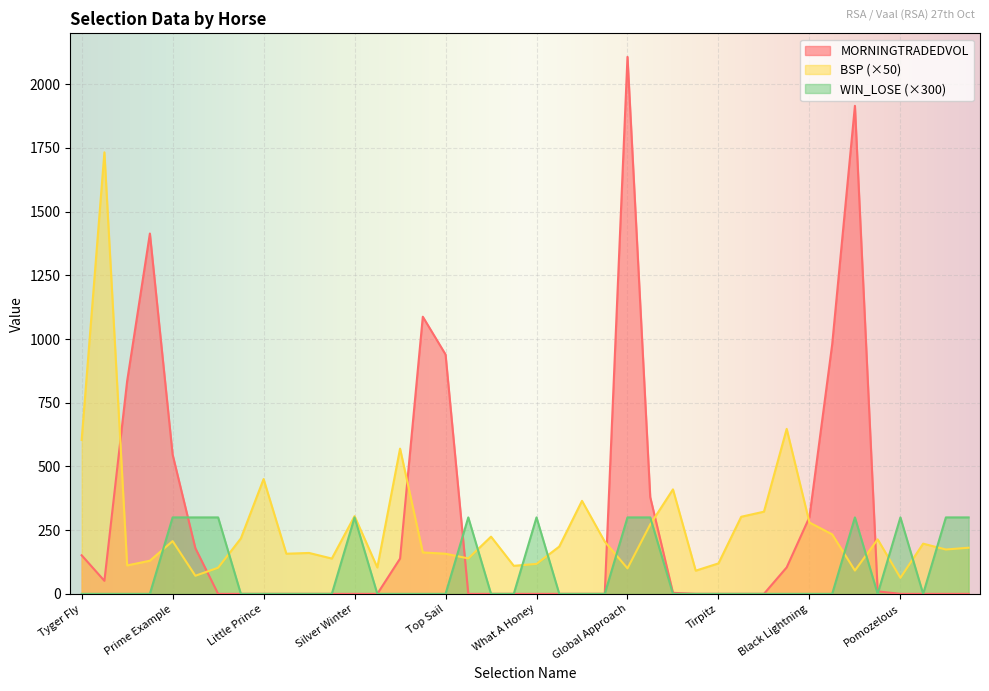

Reading left to right, list all the values displayed in this chart.

MORNINGTRADEDVOL: Tyger Fly=151.4	Hearts Thunder=51.2	Dockofthebay=835.0	Bronze Sword=1414.2	Prime Example=546.3	Karins Legacy=179.1	Sassy=0.0	Go Flichity=0.0	Little Prince=0.0	Legislates Dance=0.0	Blindedbythelights=0.0	A Time To Flower=0.0	Silver Winter=0.0	Laetitias Angel=0.0	Broadway=138.3	Mitch Got His Wish=1087.7	Top Sail=939.5	Houston=0.0	Great Times=0.0	Bonnaroo=0.0	What A Honey=0.0	Clean Living=0.0	Love Bite=0.0	Kwazzis Lady=0.0	Global Approach=2107.6	Warbonnet Creek=379.7	Twice In Camden=4.0	Rowins Dream=0.0	Tirpitz=0.0	Coming In Hot=0.0	Warship=0.0	Gimme A Diamond=103.8	Black Lightning=301.0	Lord Varys=979.0	Otto Luyken=1915.4	Unapologetic=9.8	Pomozelous=0.0	Mcebisi=0.0	Trident King=0.0	Spin Doctor=0.0
BSP: Tyger Fly=604.0	Hearts Thunder=1733.0	Dockofthebay=111.5	Bronze Sword=130.0	Prime Example=207.0	Karins Legacy=71.0	Sassy=102.5	Go Flichity=217.5	Little Prince=450.5	Legislates Dance=157.5	Blindedbythelights=160.5	A Time To Flower=138.5	Silver Winter=305.0	Laetitias Angel=103.5	Broadway=570.0	Mitch Got His Wish=162.5	Top Sail=157.5	Houston=139.0	Great Times=224.5	Bonnaroo=110.0	What A Honey=117.5	Clean Living=185.5	Love Bite=365.0	Kwazzis Lady=205.0	Global Approach=100.0	Warbonnet Creek=272.5	Twice In Camden=410.0	Rowins Dream=91.0	Tirpitz=119.5	Coming In Hot=302.5	Warship=322.5	Gimme A Diamond=647.5	Black Lightning=280.0	Lord Varys=233.5	Otto Luyken=91.5	Unapologetic=214.0	Pomozelous=63.0	Mcebisi=197.0	Trident King=174.0	Spin Doctor=181.0
WIN_LOSE: Tyger Fly=0.0	Hearts Thunder=0.0	Dockofthebay=0.0	Bronze Sword=0.0	Prime Example=300.0	Karins Legacy=300.0	Sassy=300.0	Go Flichity=0.0	Little Prince=0.0	Legislates Dance=0.0	Blindedbythelights=0.0	A Time To Flower=0.0	Silver Winter=300.0	Laetitias Angel=0.0	Broadway=0.0	Mitch Got His Wish=0.0	Top Sail=0.0	Houston=300.0	Great Times=0.0	Bonnaroo=0.0	What A Honey=300.0	Clean Living=0.0	Love Bite=0.0	Kwazzis Lady=0.0	Global Approach=300.0	Warbonnet Creek=300.0	Twice In Camden=0.0	Rowins Dream=0.0	Tirpitz=0.0	Coming In Hot=0.0	Warship=0.0	Gimme A Diamond=0.0	Black Lightning=0.0	Lord Varys=0.0	Otto Luyken=300.0	Unapologetic=0.0	Pomozelous=300.0	Mcebisi=0.0	Trident King=300.0	Spin Doctor=300.0